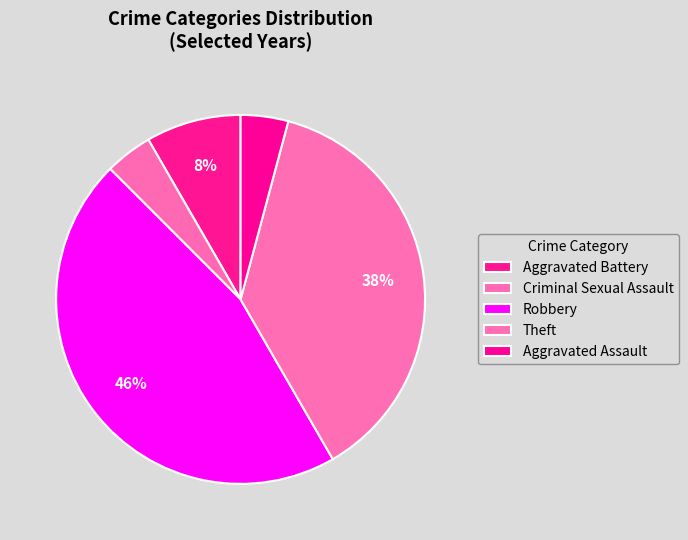

Which slice is the smallest?

Criminal Sexual Assault